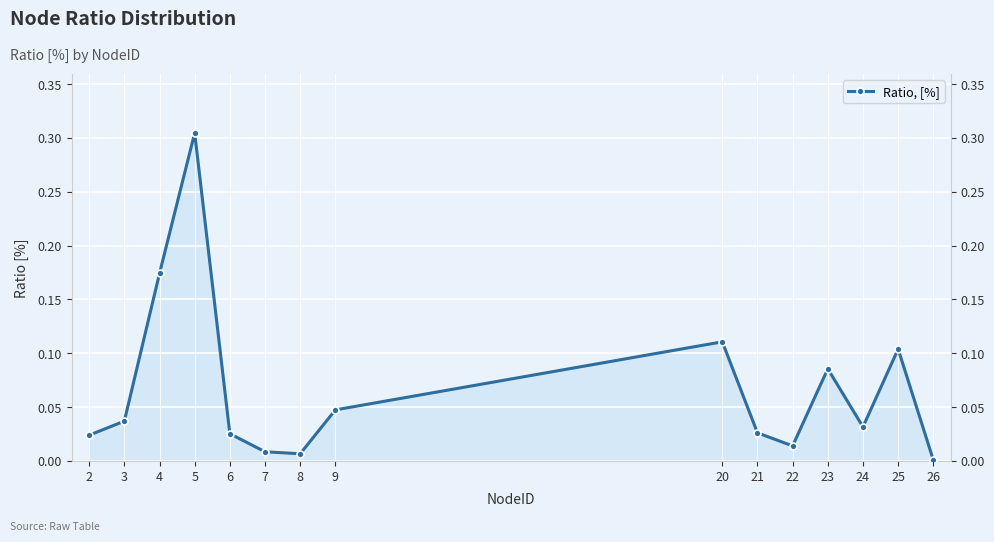

Rank the categories by value from lowest to highest.

26, 8, 7, 22, 2, 6, 21, 24, 3, 9, 23, 25, 20, 4, 5